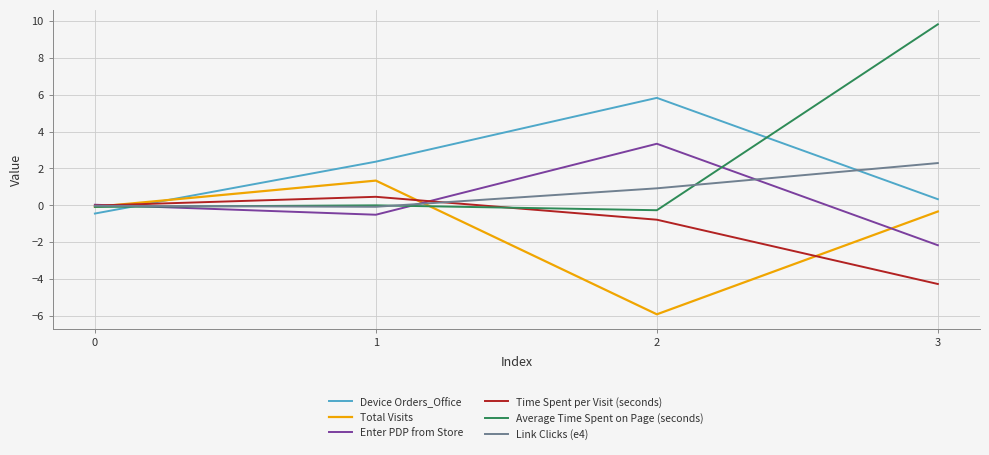

How many series are shown in this chart?

6